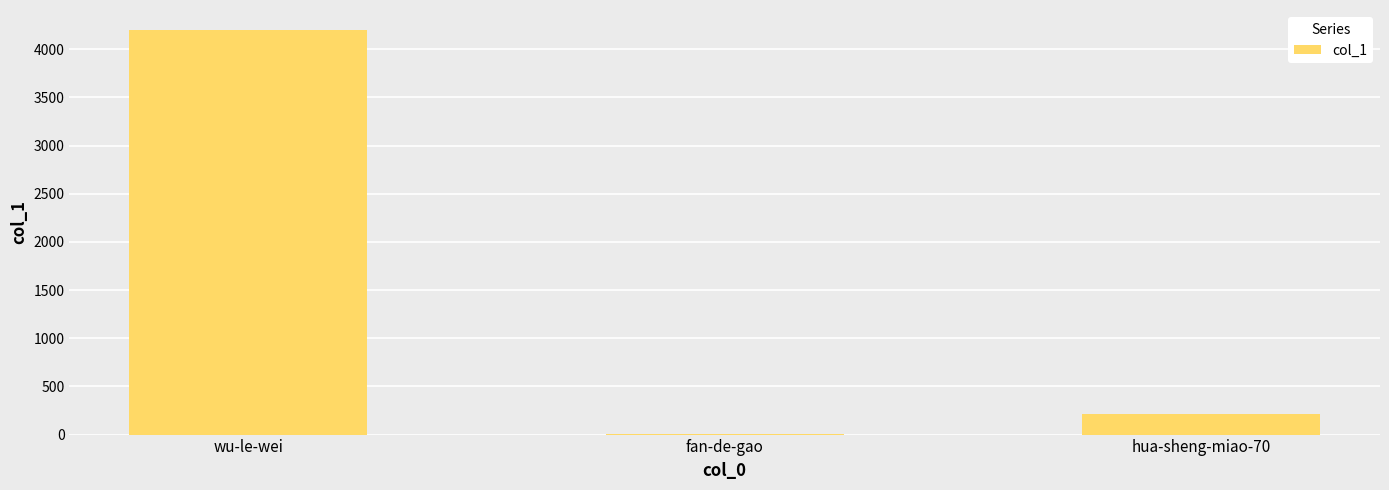

What is the sum of all values?

4409